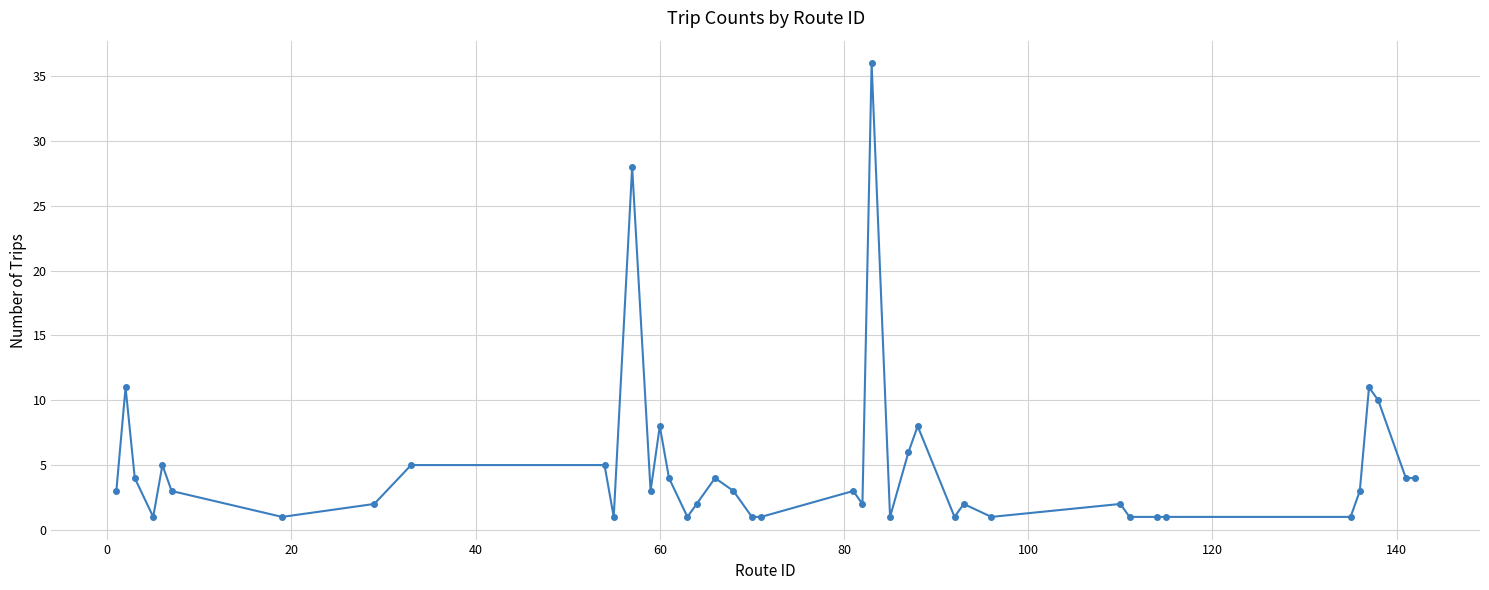

What is the difference between the maximum and second lowest values?

35